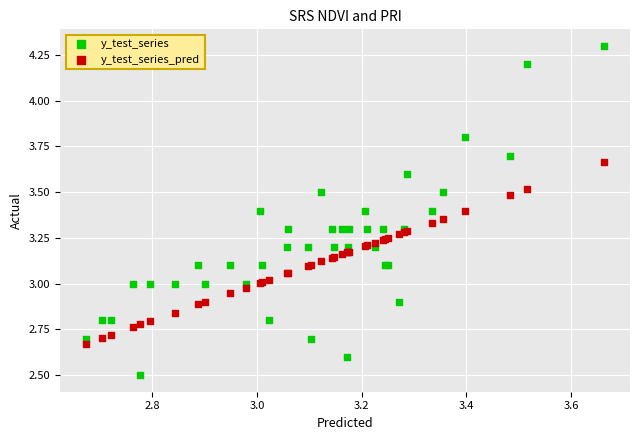

Which series contains the highest Y value?

y_test_series